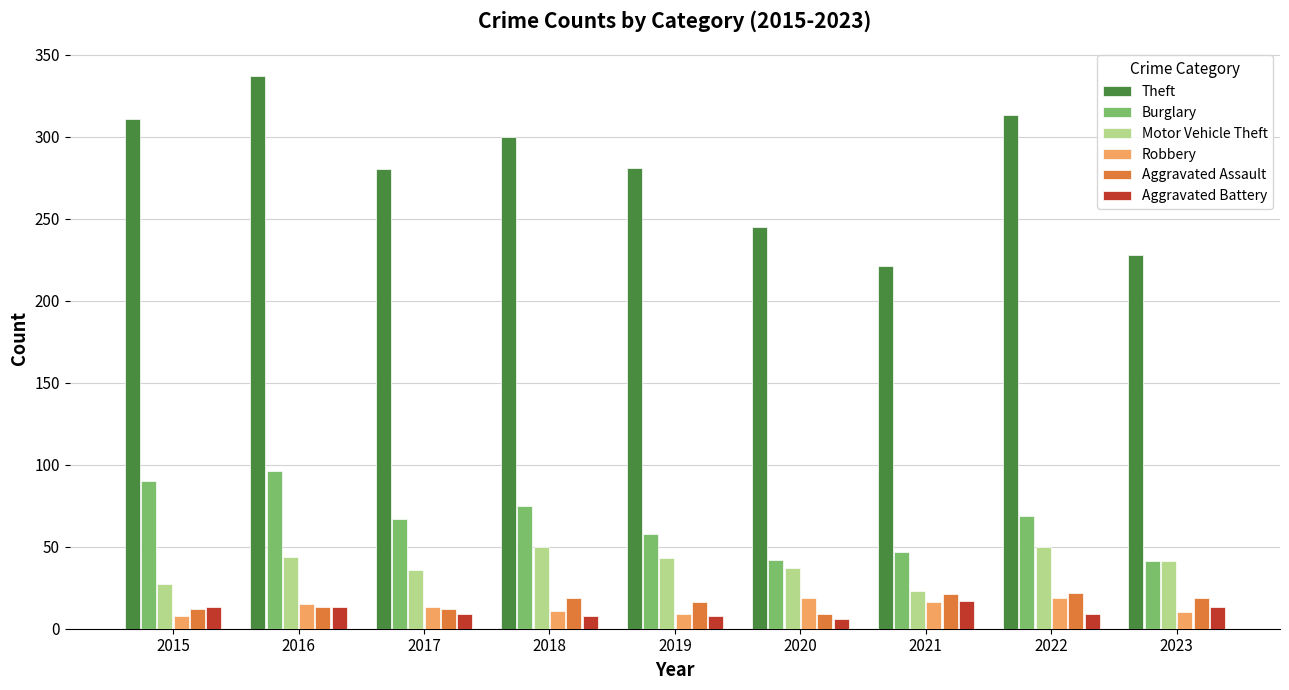

What is the sum of the Aggravated Battery values at 2022 and 2016?

22